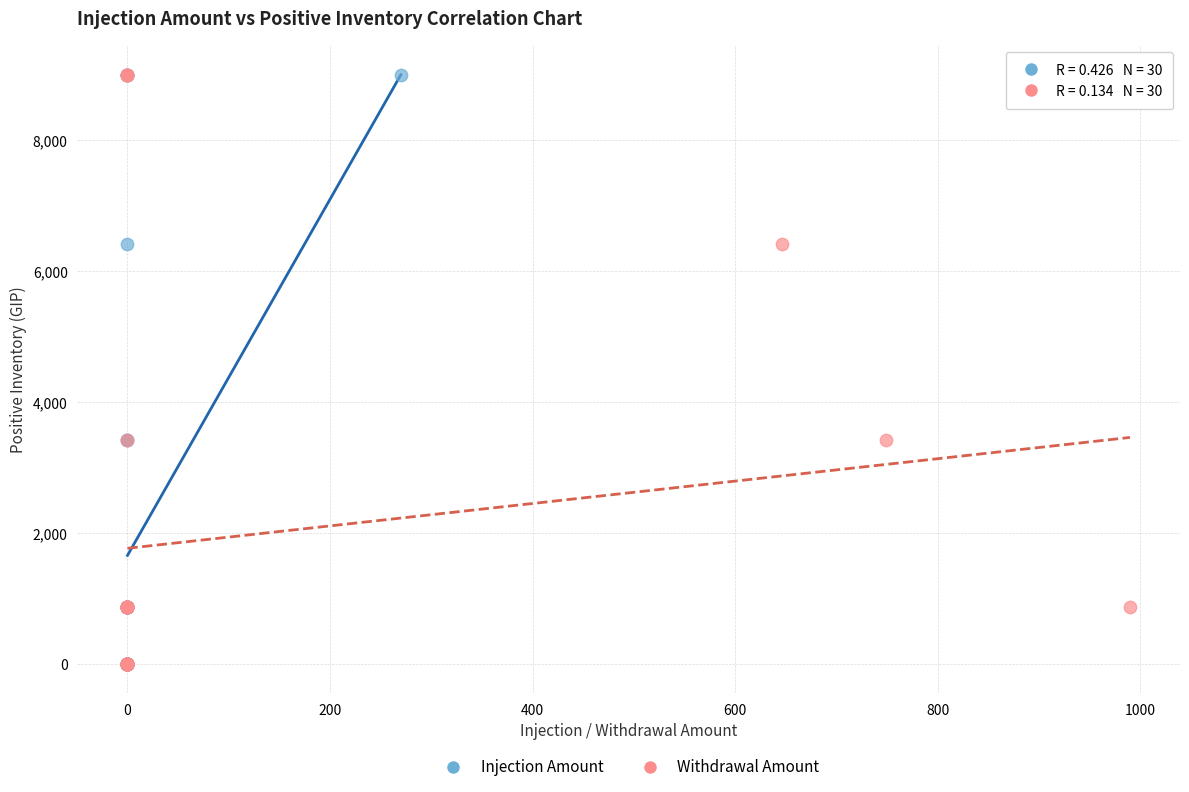

What are all the series names shown in the legend?

Injection Amount, Withdrawal Amount